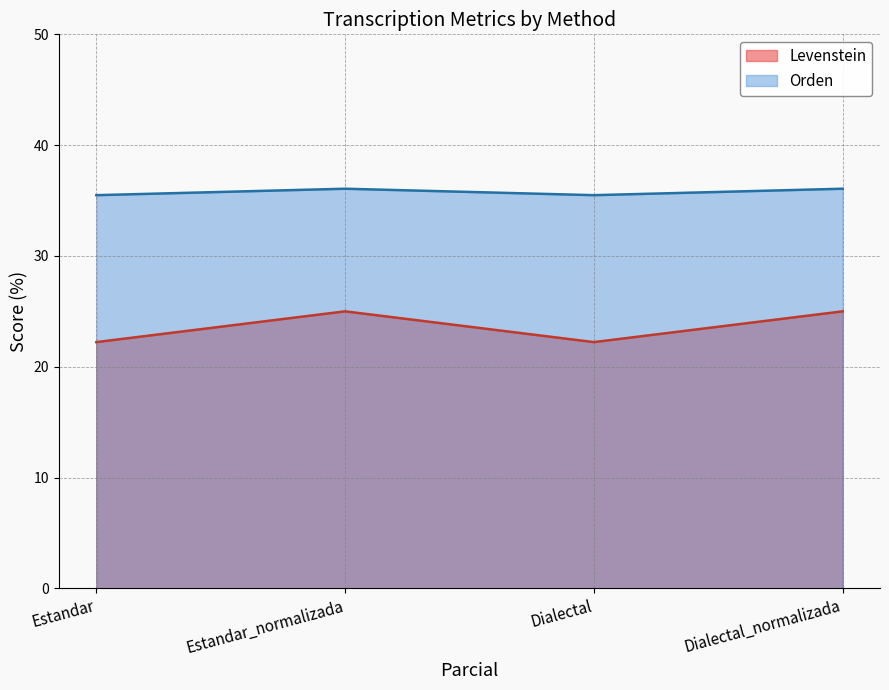

Reading right to left, transcribe all the data shown in this chart.

Levenstein: Dialectal_normalizada=25.0	Dialectal=22.2	Estandar_normalizada=25.0	Estandar=22.2
Orden: Dialectal_normalizada=36.1	Dialectal=35.5	Estandar_normalizada=36.1	Estandar=35.5